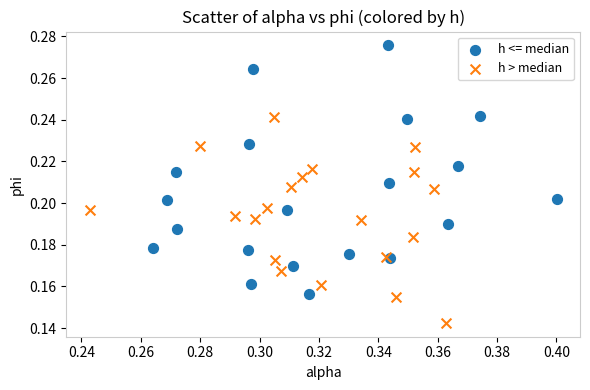

What are all the series names shown in the legend?

h <= median, h > median